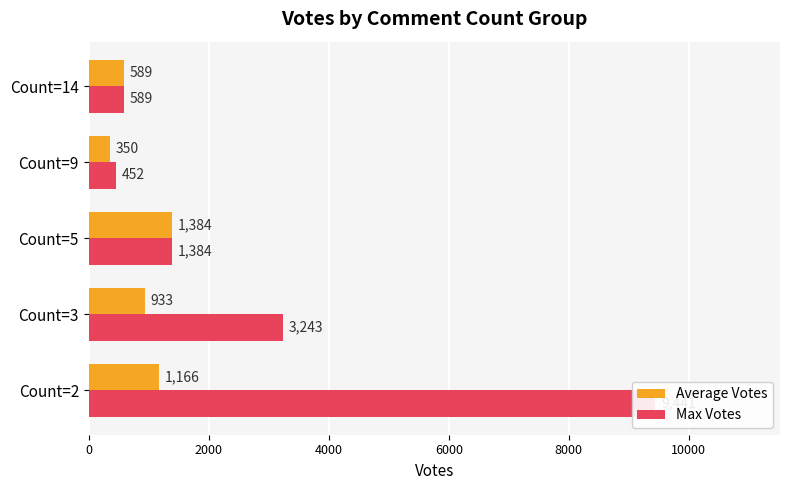

What is the value of the Average Votes bar at the 2nd from the left?

933